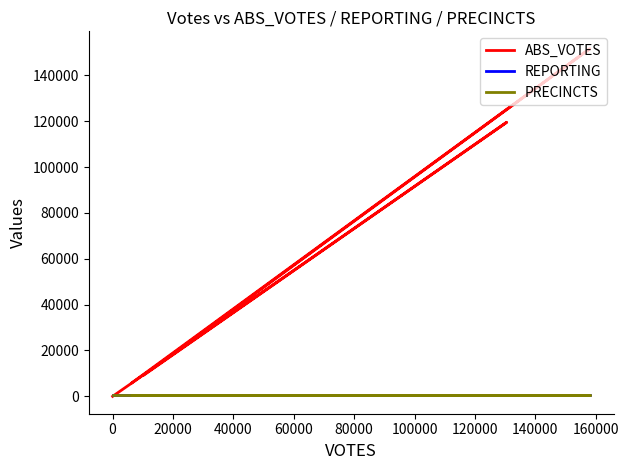

Is it true that PRECINCTS equals 438 at 40000?

True